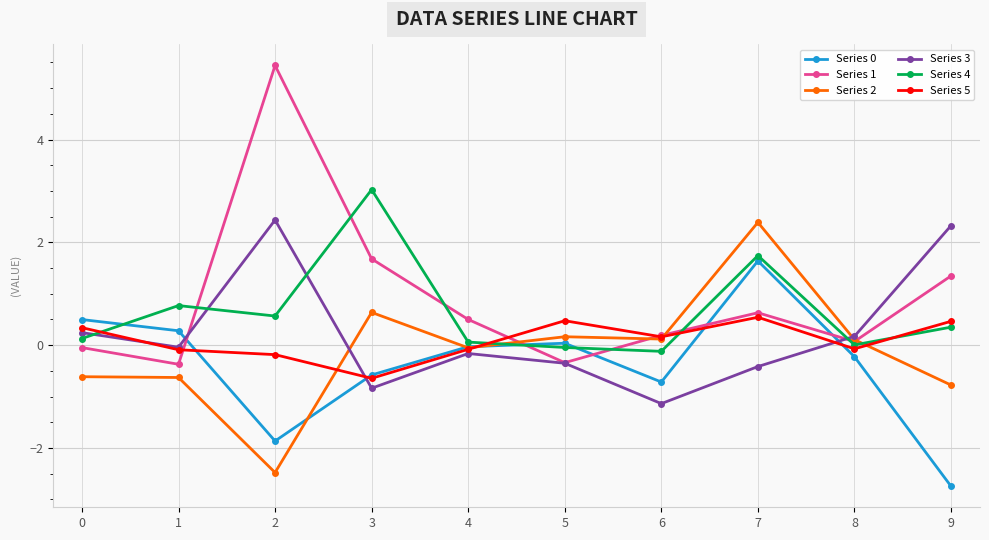

How many values in Series 2 are below zero?

5